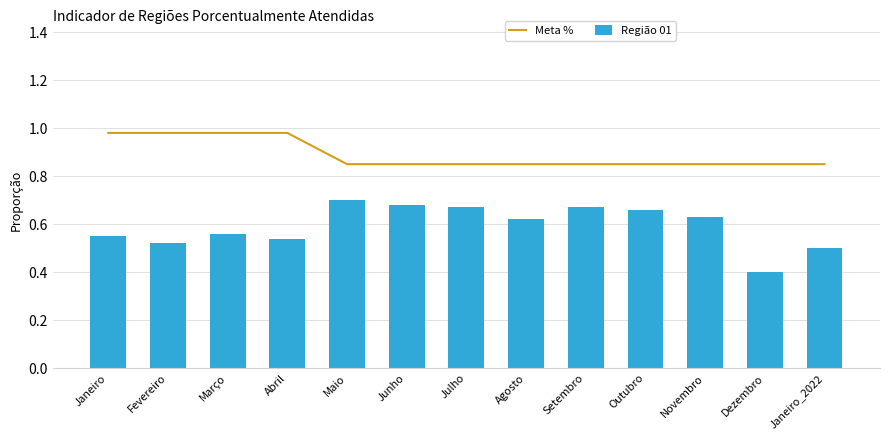

The value of Meta % at Abril is 0.2. True or false?

False